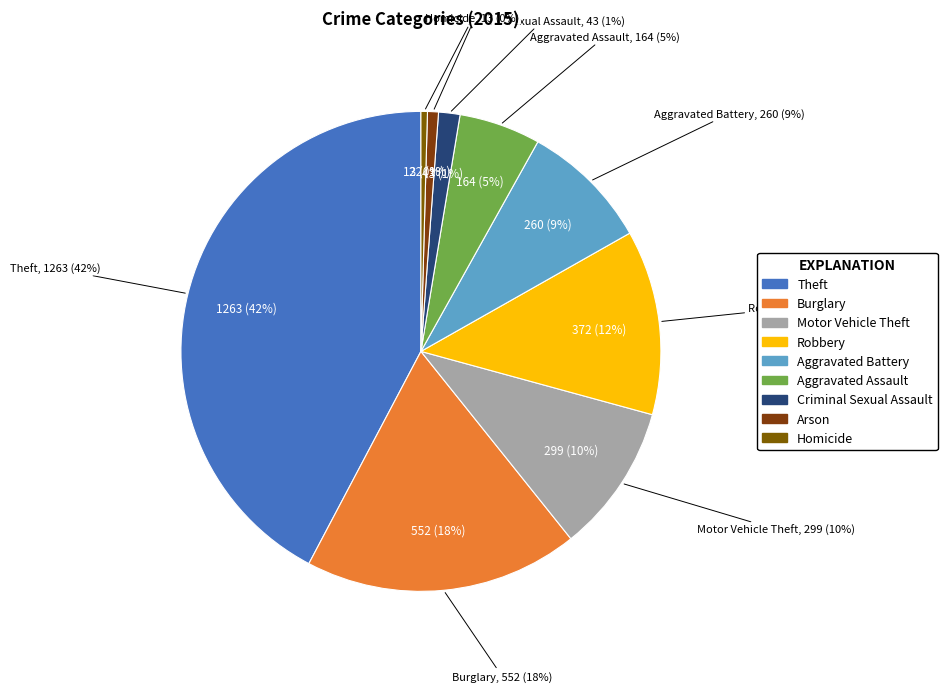

To the nearest percent, what percentage of the pie is Theft?

42%